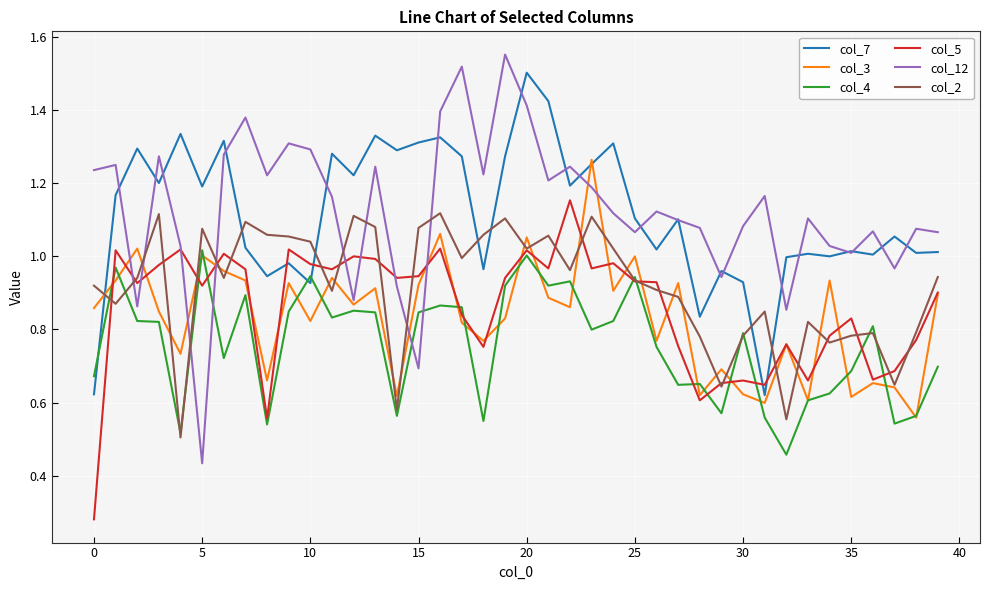

How many intersections are there between col_12 and col_4?

4